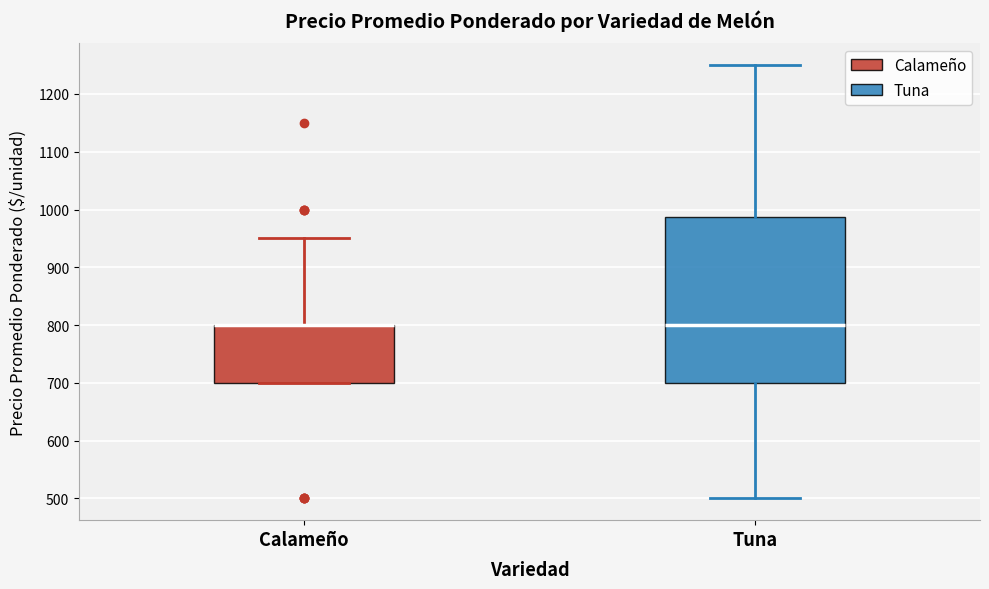

Reading left to right, transcribe this box plot: for each box, give where its median line is, the range the box spans, and where its two whiskers end, as read against the y-axis. The values are not printed on the chart, so give them approximately, as read against the axis.

Calameño: median 800 (drawn on the box's upper edge), box 700 to 800, whiskers 700 to 950
Tuna: median 800, box 700 to 990, whiskers 500 to 1250